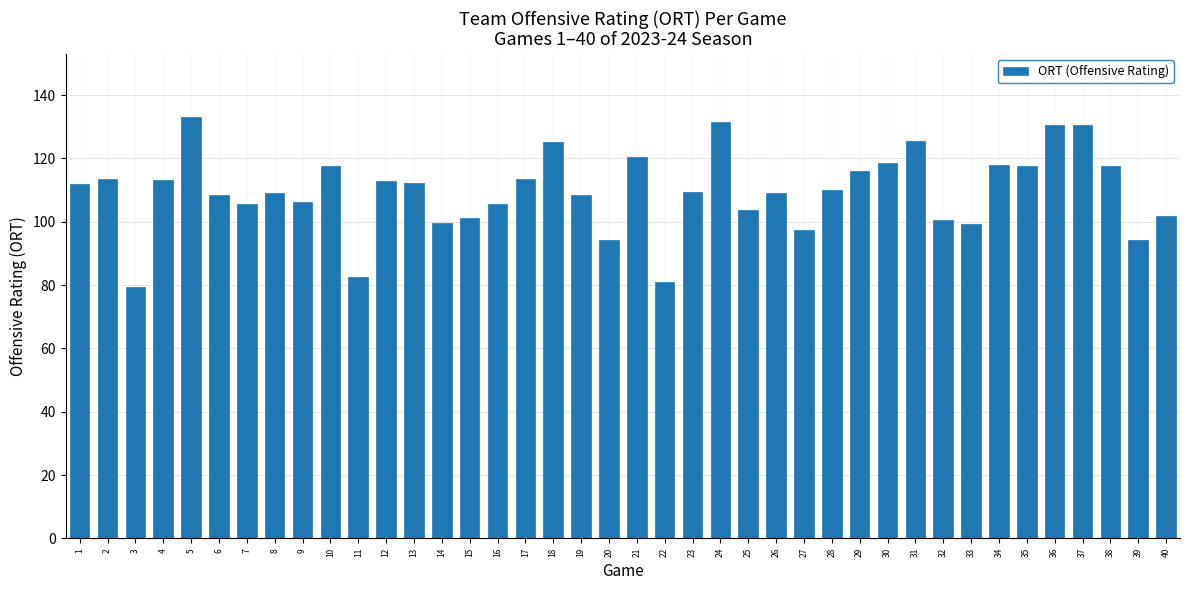

What is the value of the 35th bar from the left?

117.7